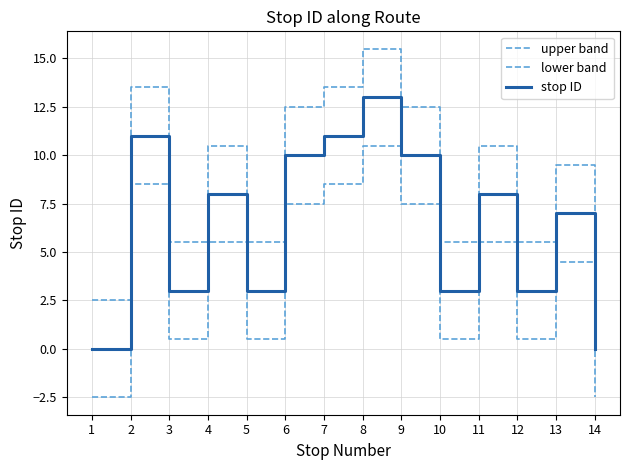

At which label does lower band reach its peak?

8